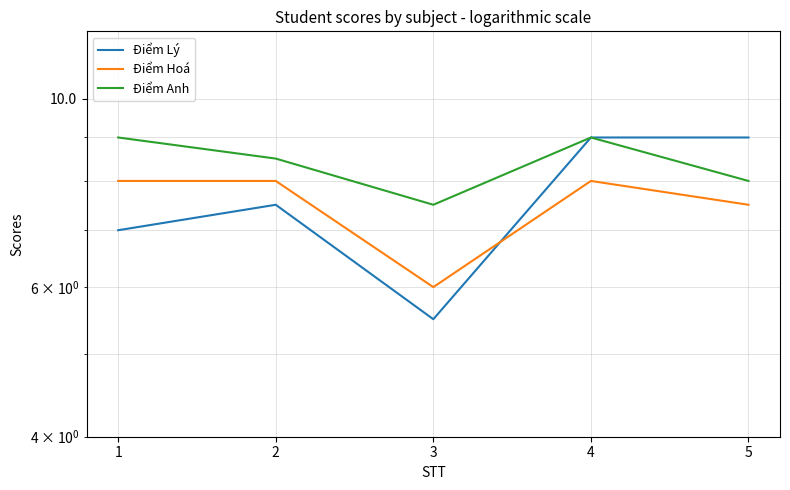

How many intersections are there between Điểm Hoá and Điểm Lý?

1